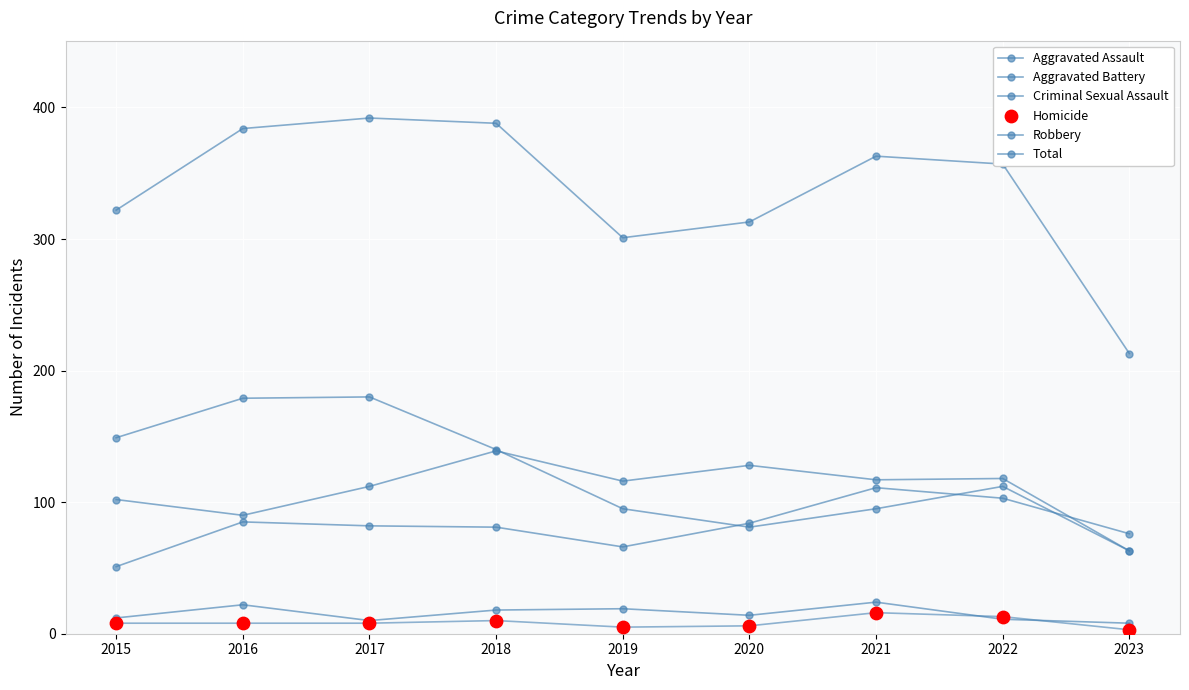

Which series has the largest total across all categories?

Total